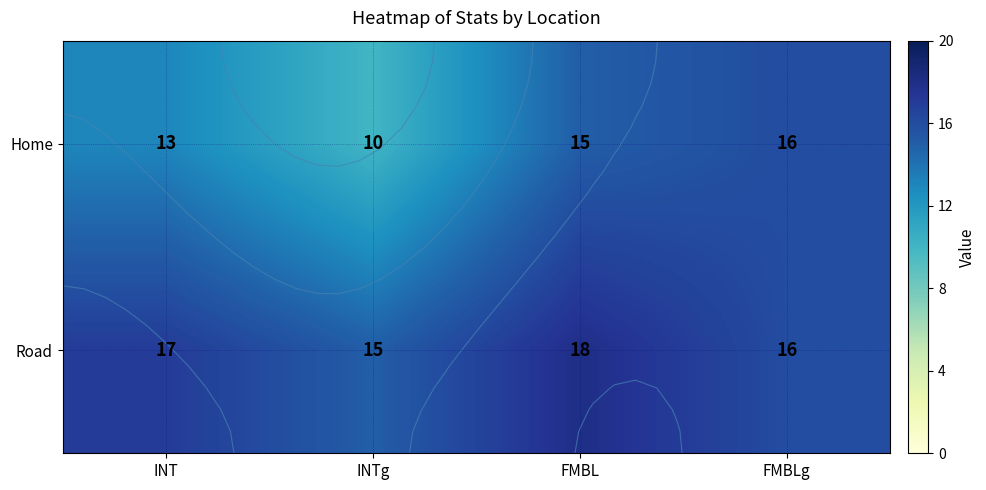

Rank the series by their maximum value, from highest to lowest.

Road, Home